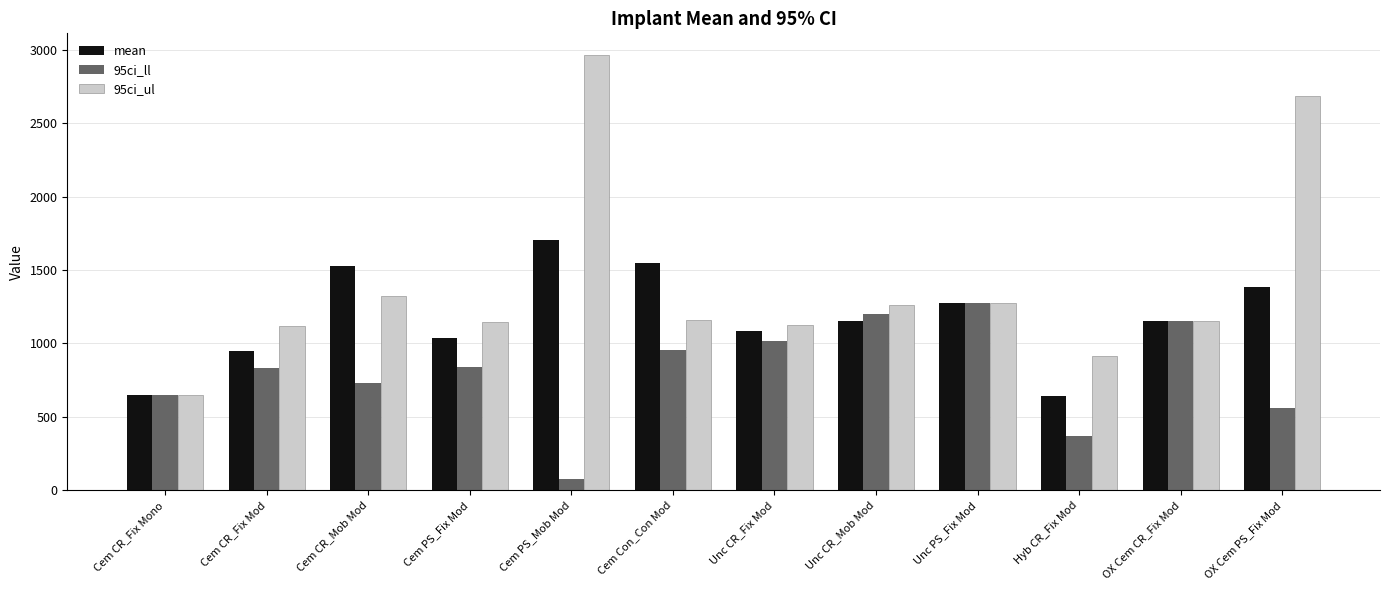

What are all the series names shown in the legend?

mean, 95ci_ll, 95ci_ul